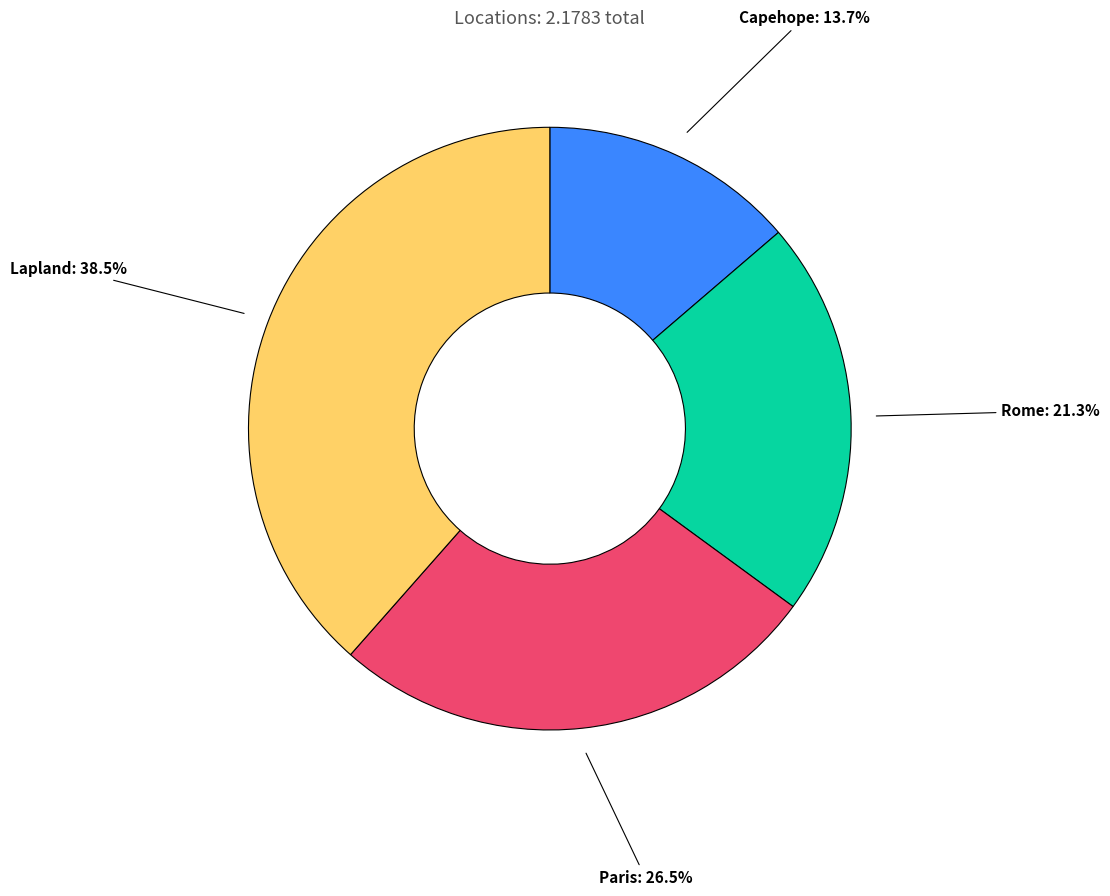

Is there a majority slice in this chart?

No